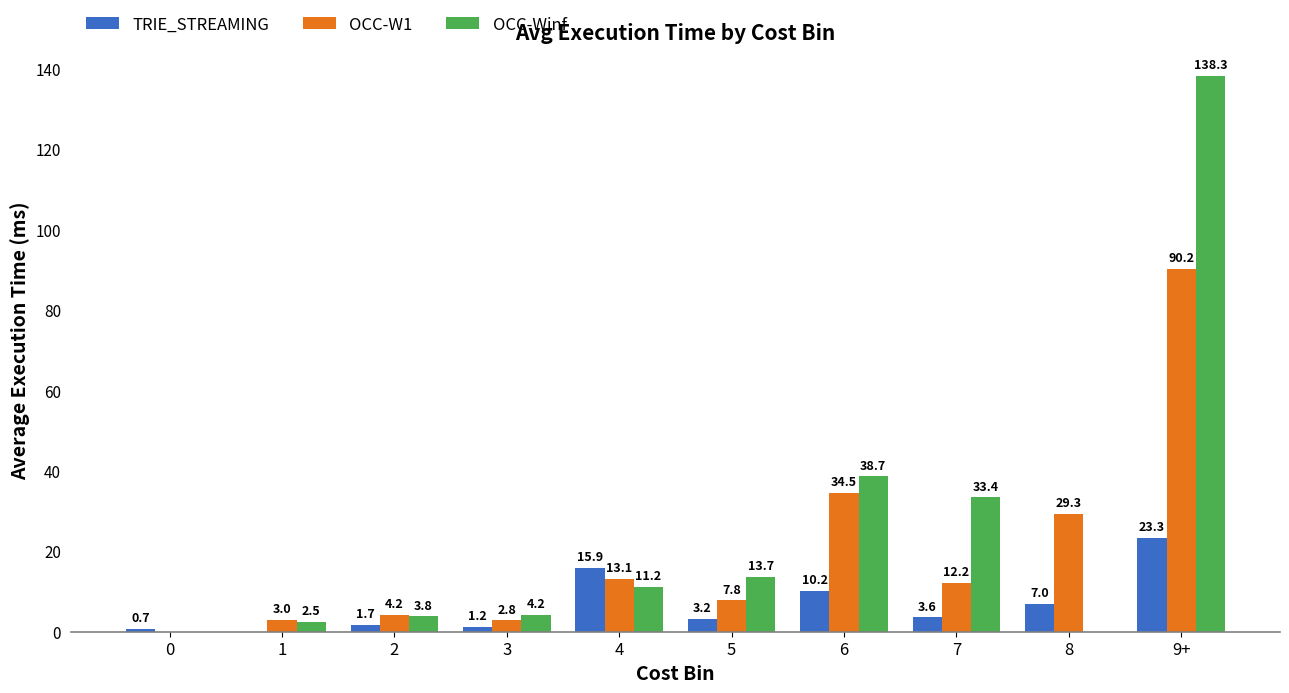

At which label does TRIE_STREAMING reach its peak?

9+